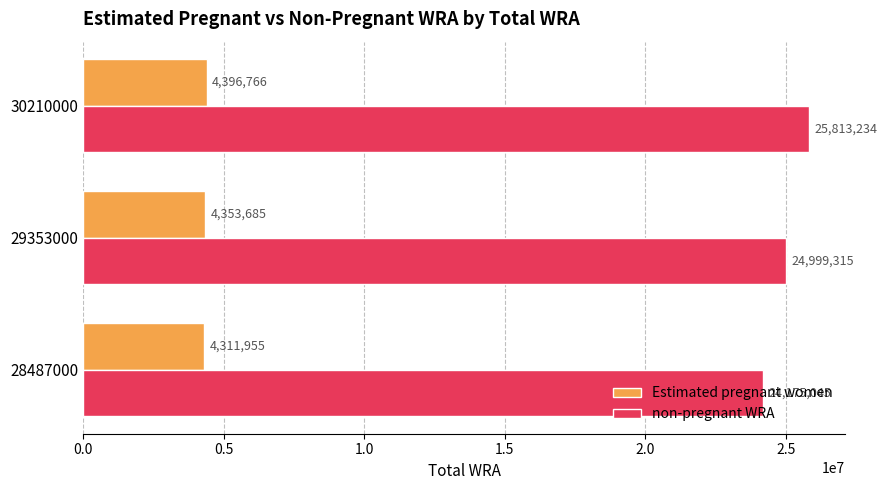

Rank the series by their maximum value, from highest to lowest.

non-pregnant WRA, Estimated pregnant women